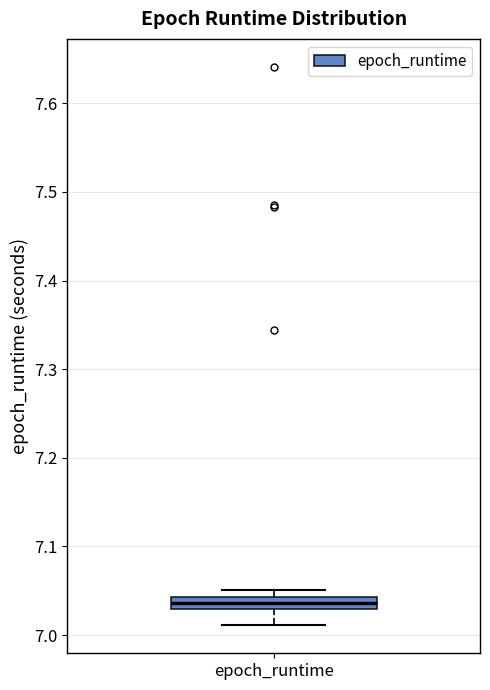

Where does the lower whisker of the box for epoch_runtime end on the y-axis? The values are not printed on the chart, so give them approximately, as read against the axis.

7.01